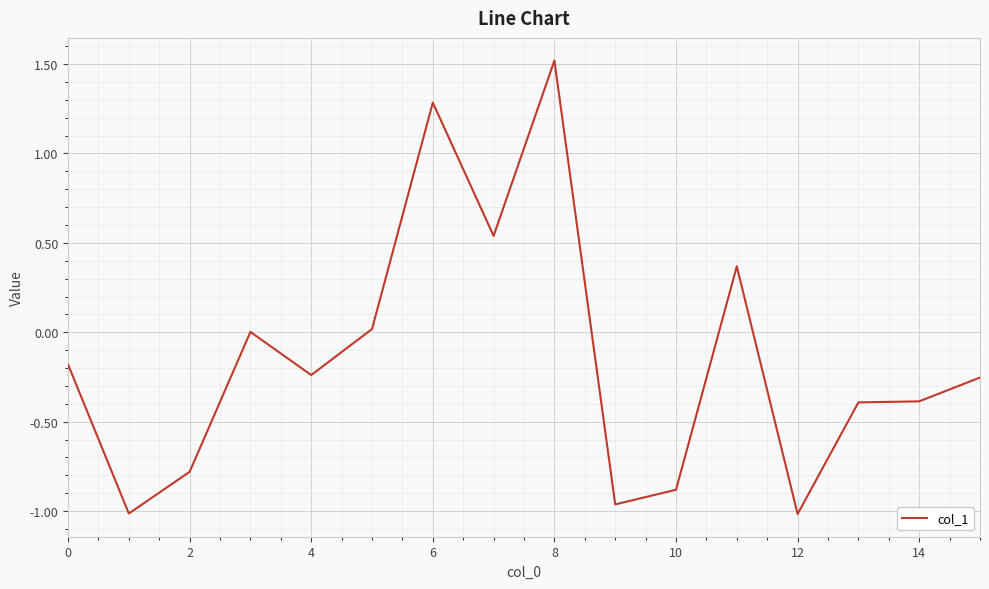

What is the difference between the maximum and minimum values?

2.5